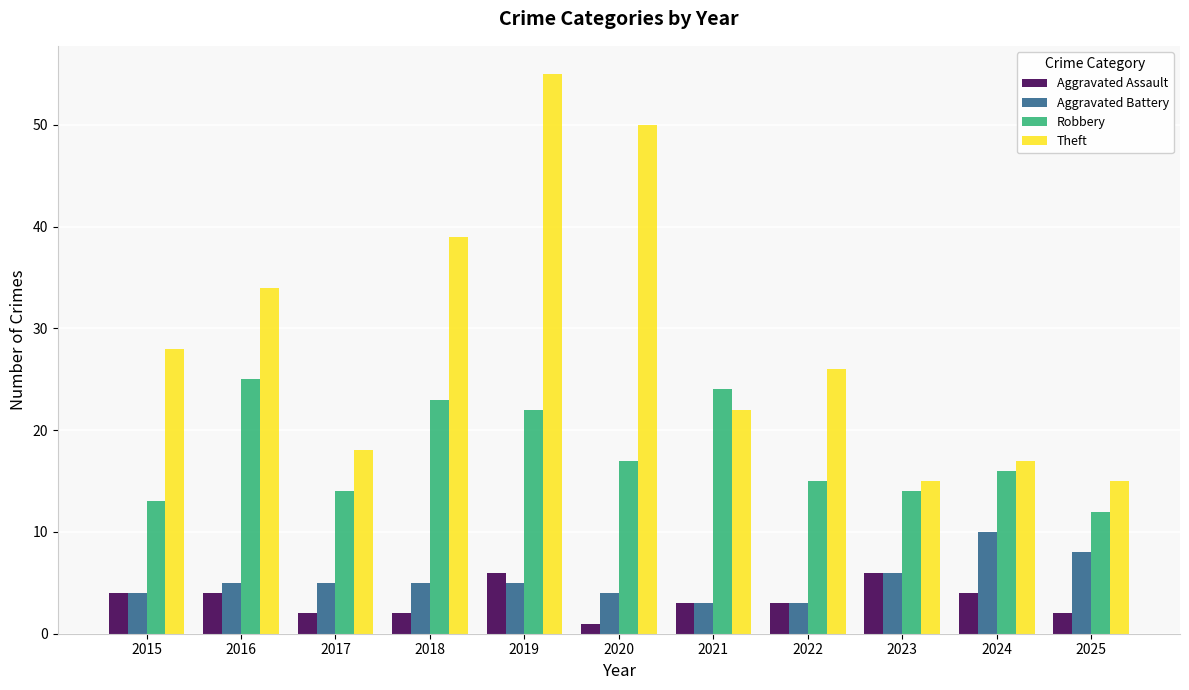

The Theft series shows 50 at 2020. True or false?

True